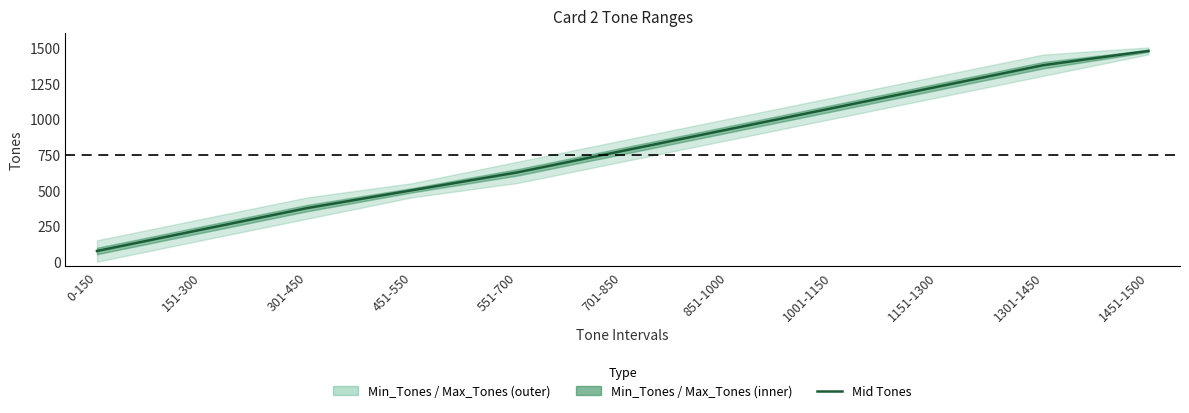

How many lines are shown in the chart?

1